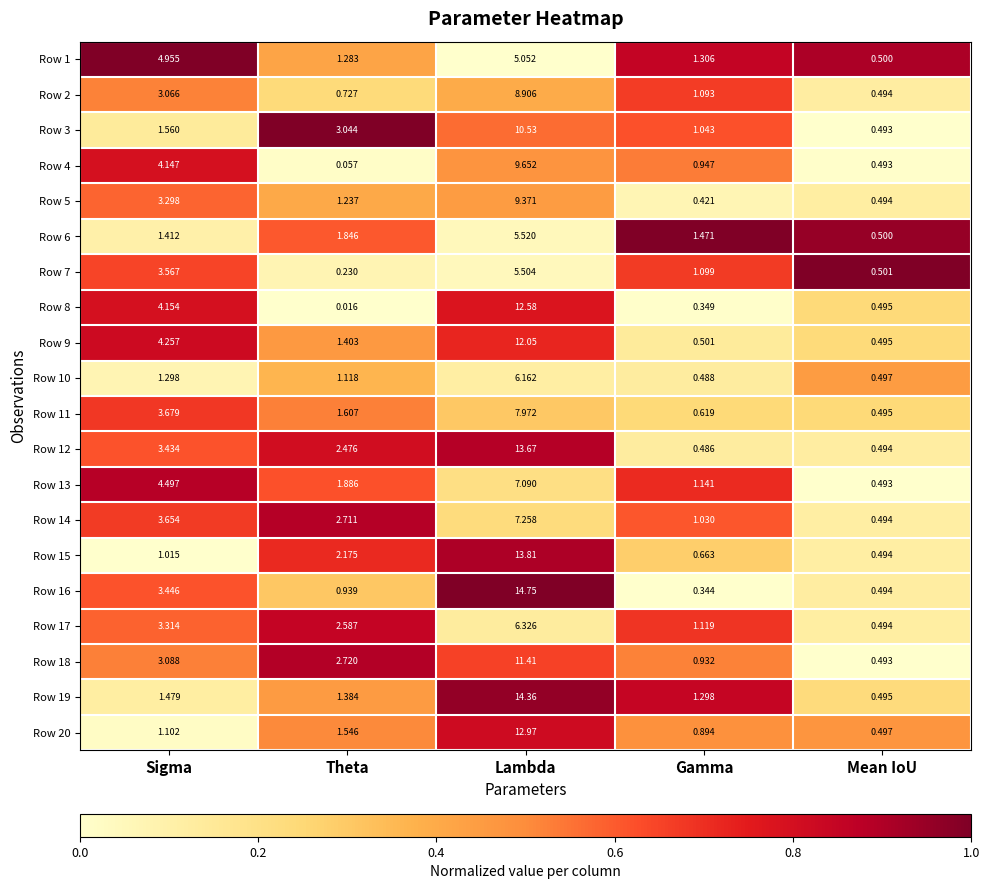

At which category does the chart reach its minimum across all series?

Theta